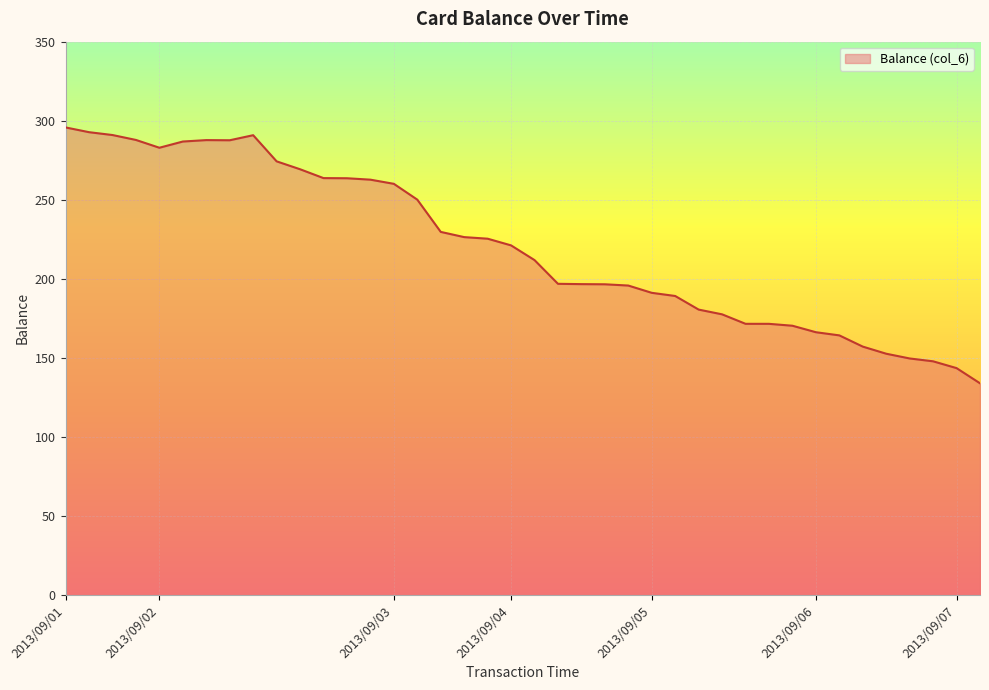

What is the maximum value shown in the chart?

295.8